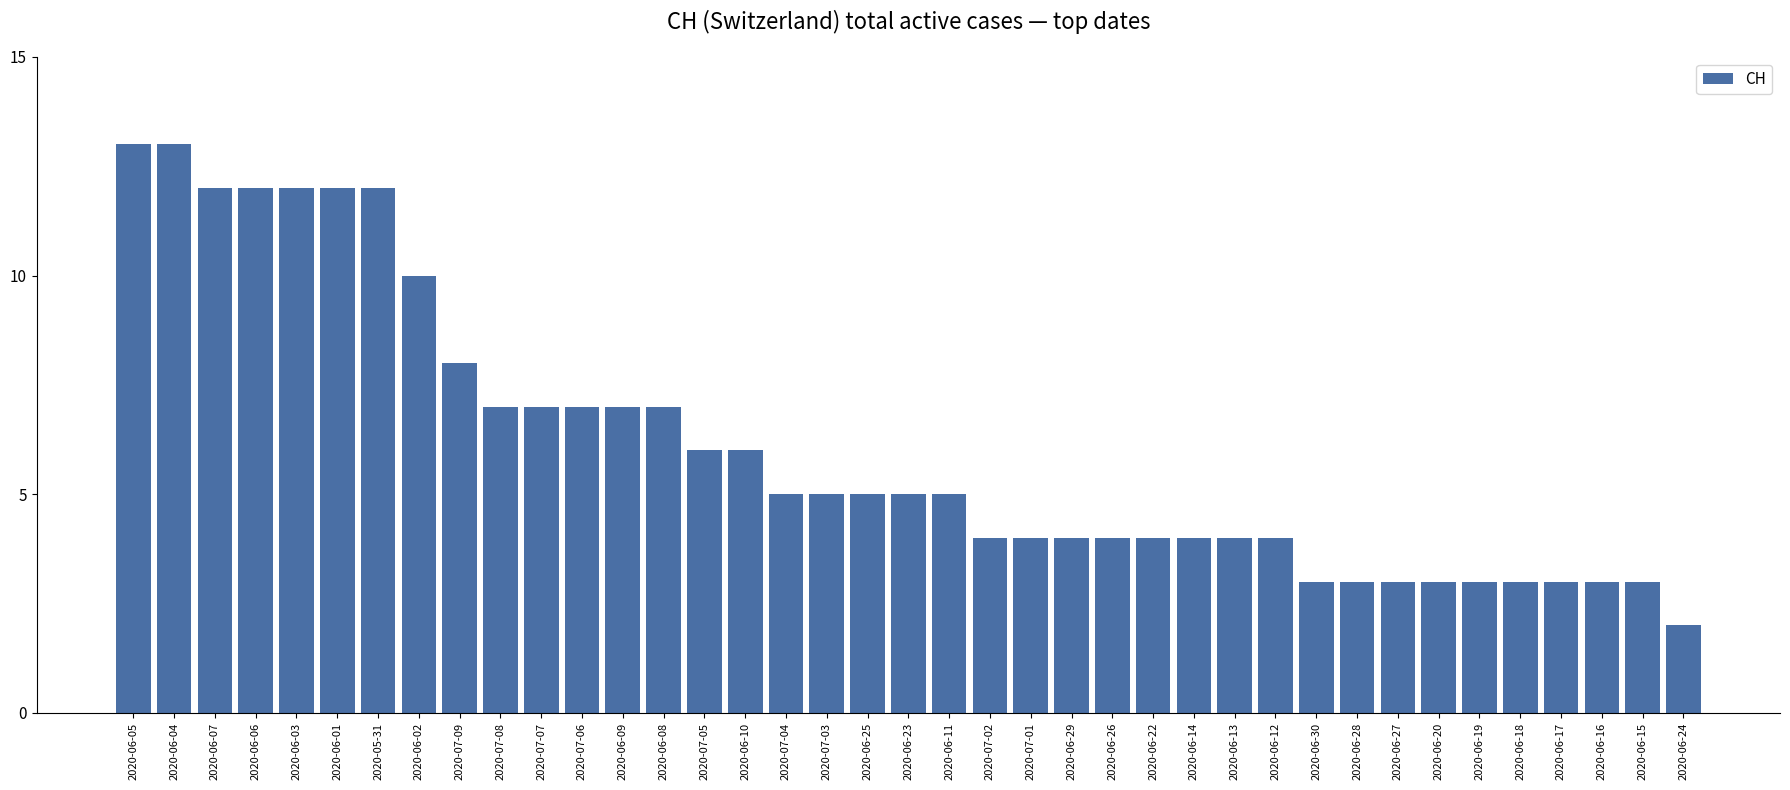

What position from the right is 2020-07-06?

28